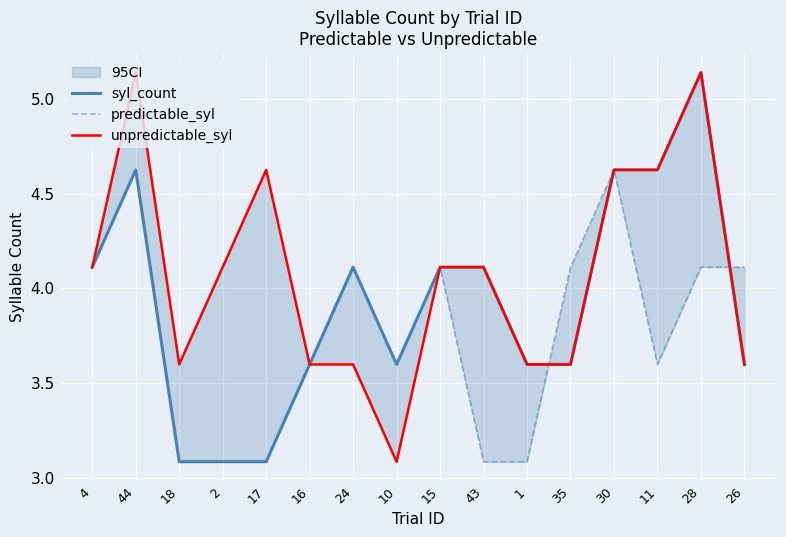

Which has a higher value, 4 or 24?

4